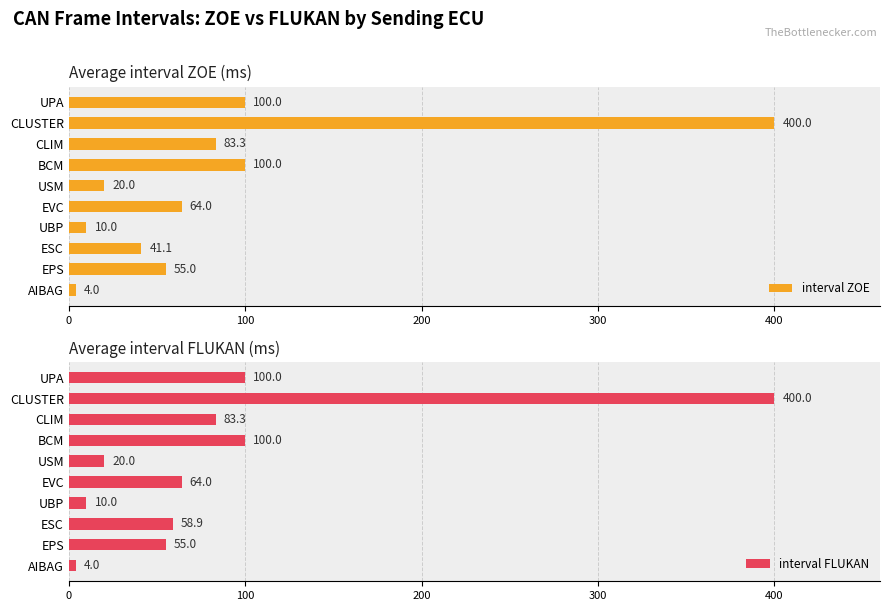

The interval ZOE series shows 41.1 at ESC. True or false?

True